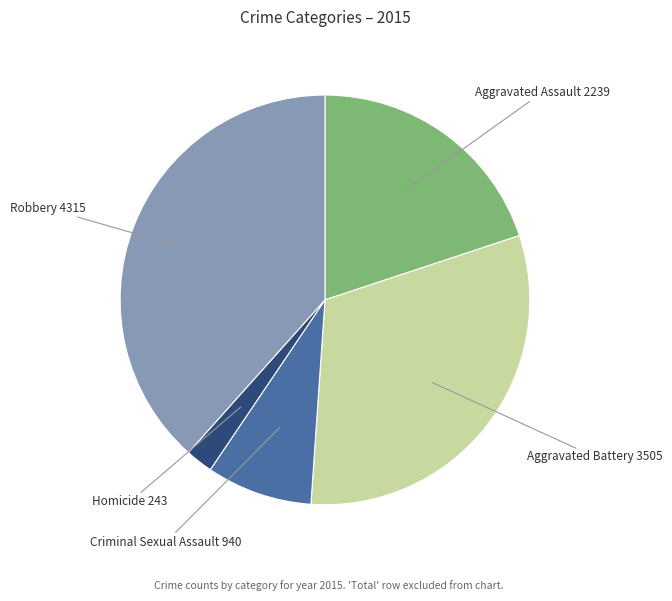

Which has a higher value, Criminal Sexual Assault or Aggravated Battery?

Aggravated Battery